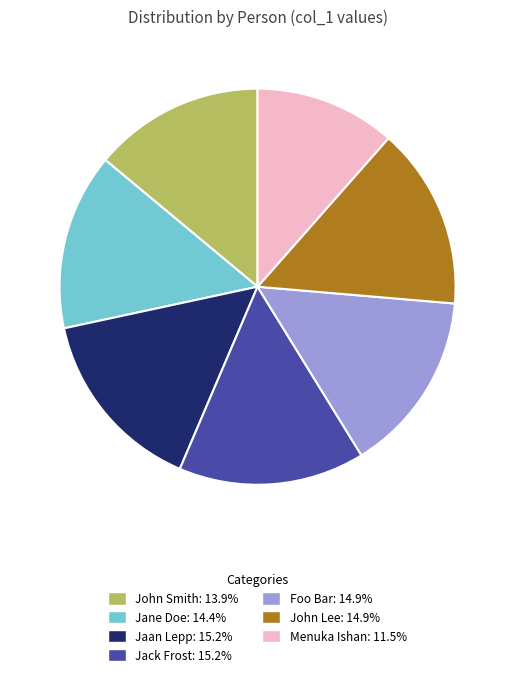

Is there any slice that represents more than half of the pie?

No